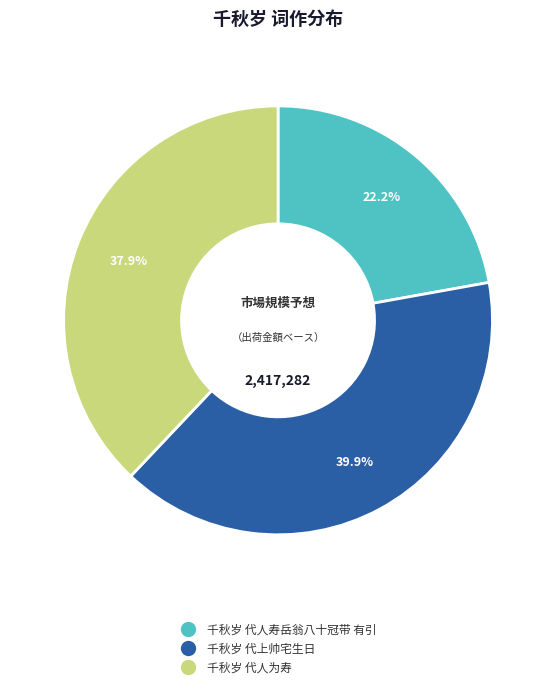

Does 千秋岁 代上帅宅生日 represent more than half of the total?

No